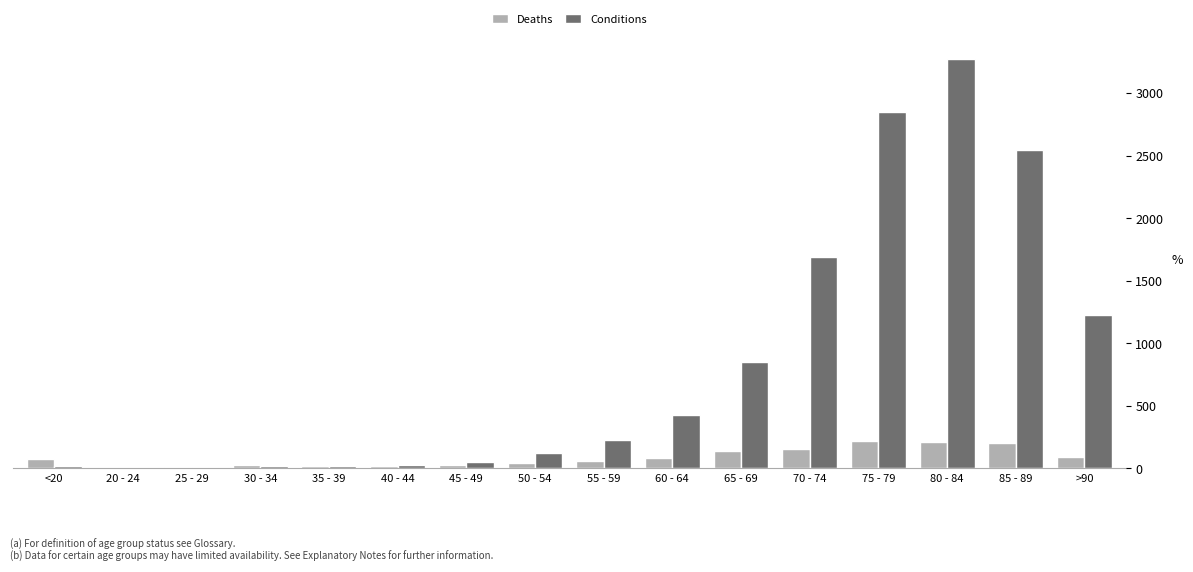

Which category has the highest value in the Conditions series?

80 - 84